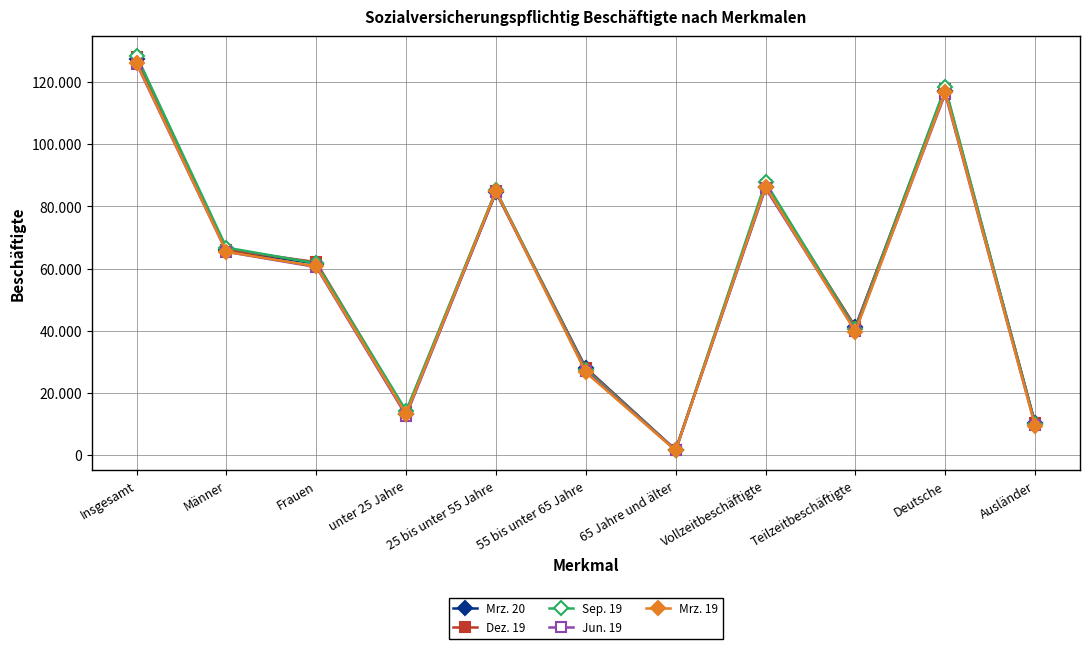

List the labels in order of Mrz. 20 value, largest first.

Insgesamt, Deutsche, Vollzeitbeschäftigte, 25 bis unter 55 Jahre, Männer, Frauen, Teilzeitbeschäftigte, 55 bis unter 65 Jahre, unter 25 Jahre, Ausländer, 65 Jahre und älter